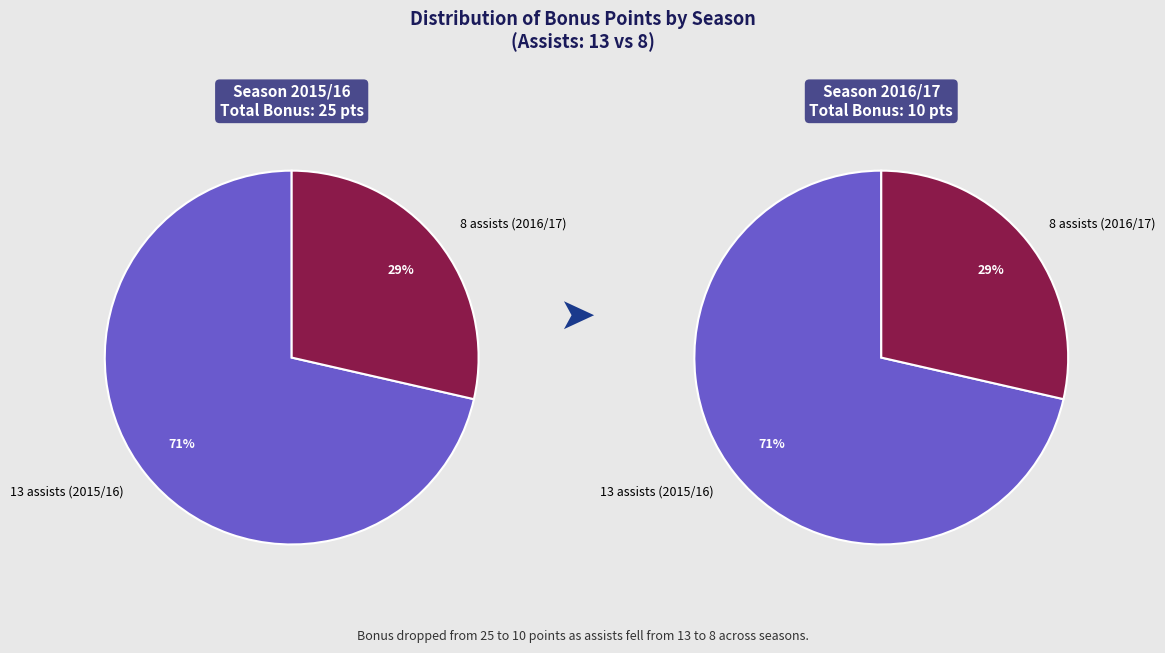

Which category accounts for the majority?

13 assists (2015/16)